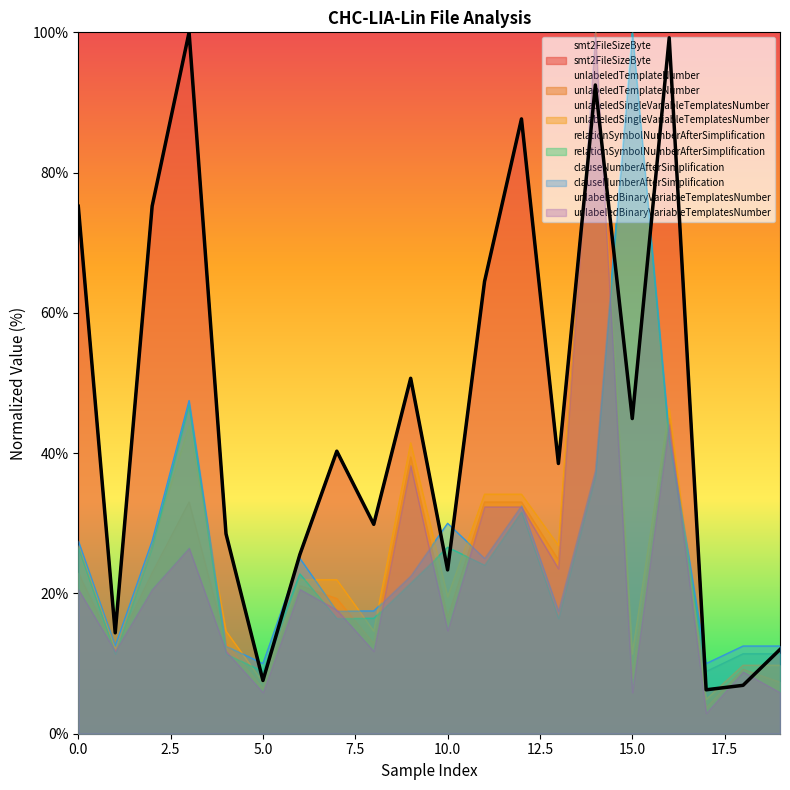

At which category is the sum across all series the highest?

14